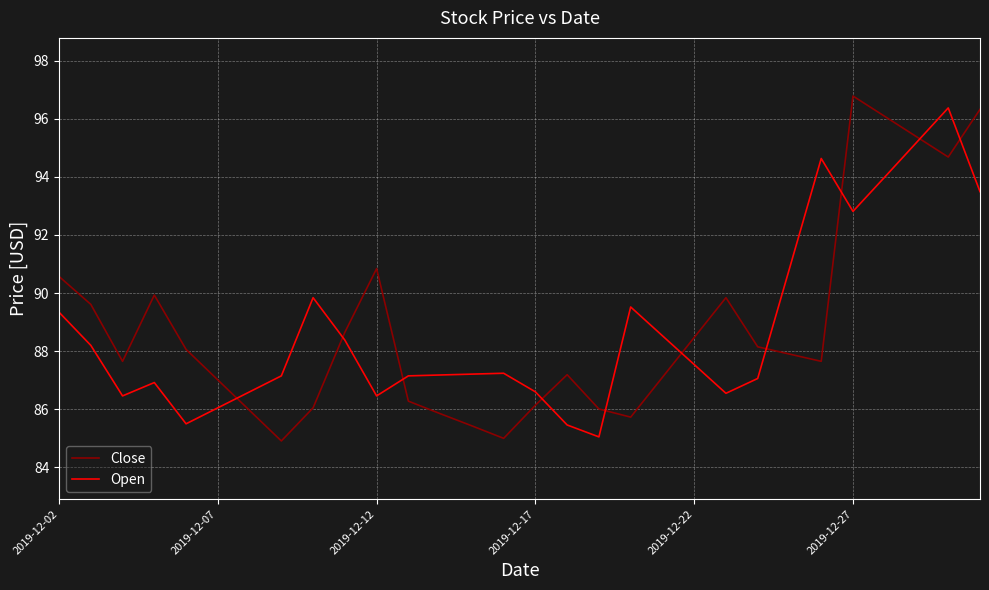

Which series ends up on top after the final intersection of Close and Open?

Close